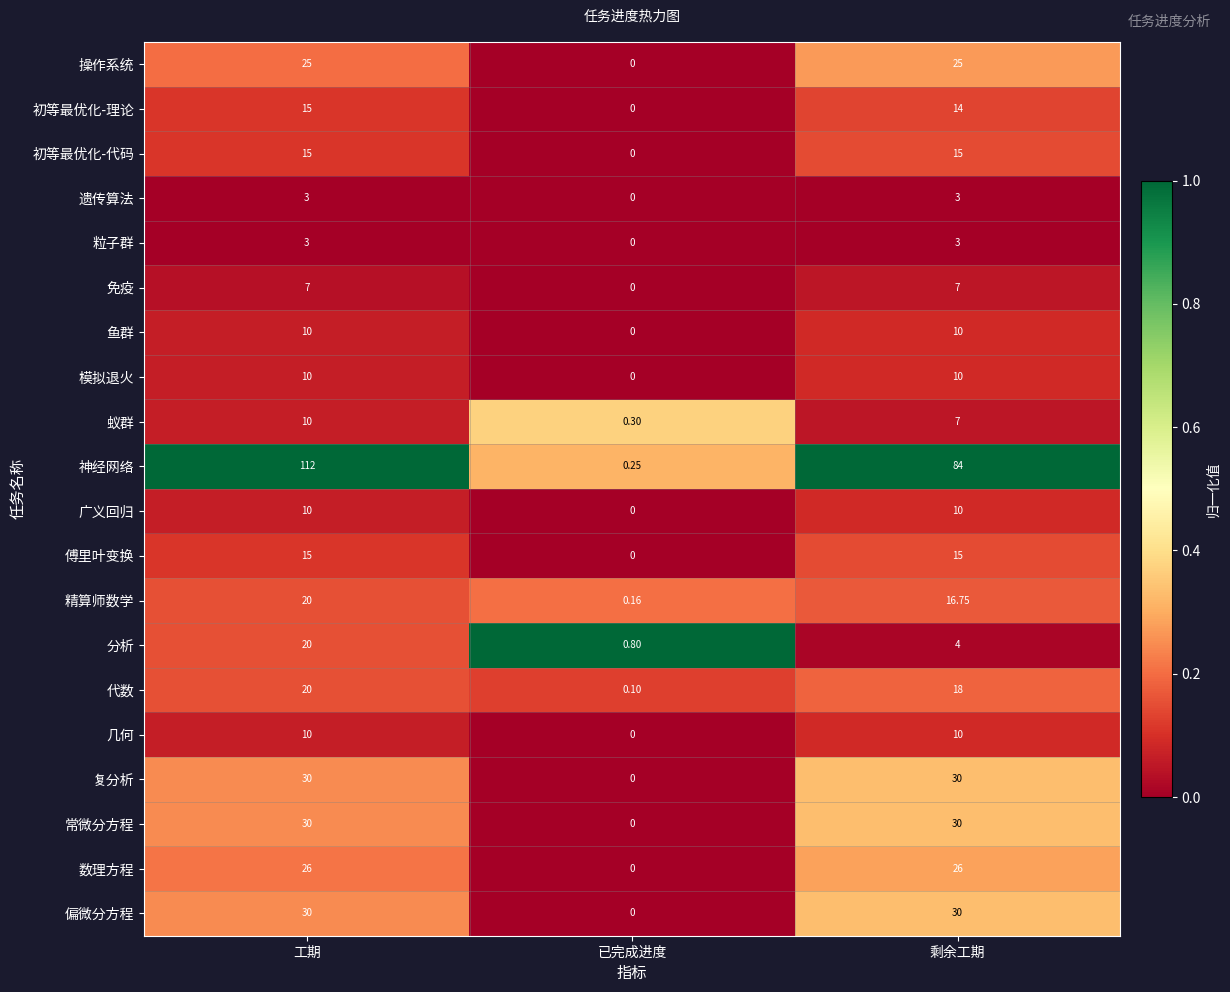

Which category has the lowest value in the 初等最优化-理论 series?

已完成进度